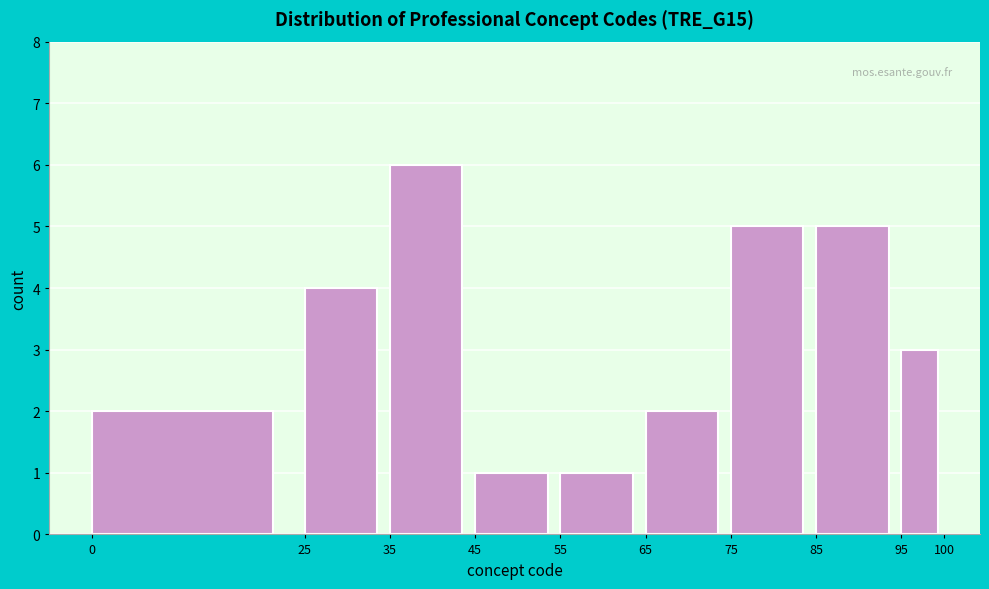

What is the height of the bar covering 85 to 95 on the x-axis? The values are not printed on the chart, so give them approximately, as read against the axis.

5